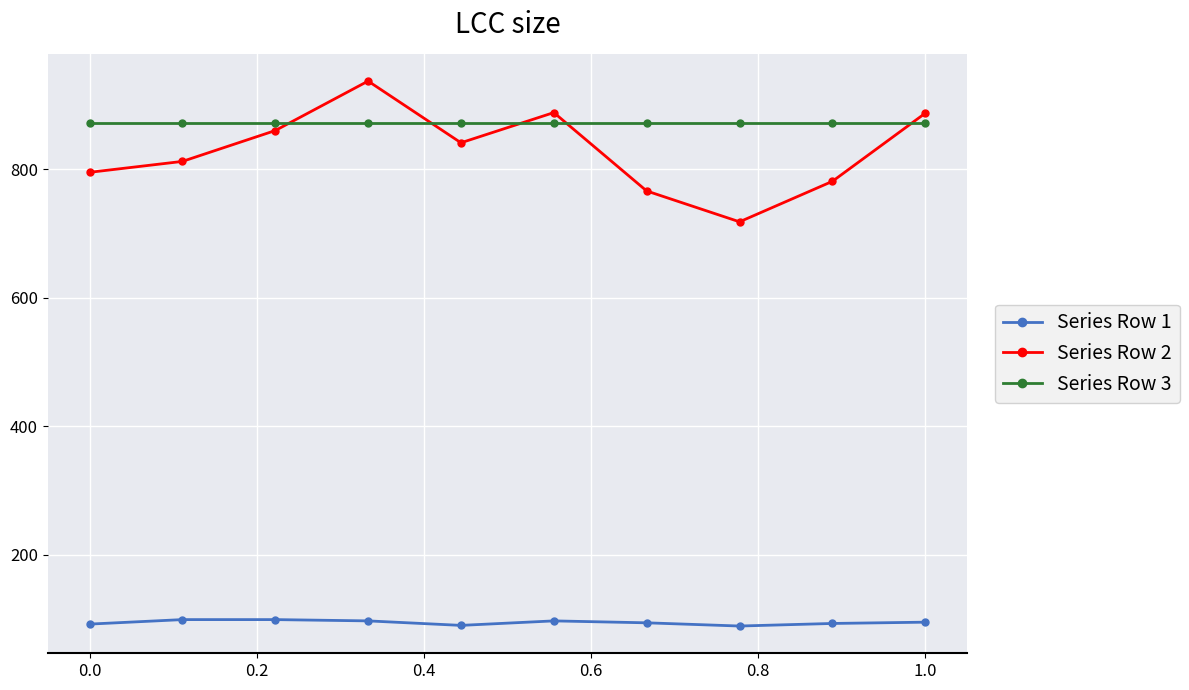

Which series has the widest spread of values?

Series Row 2